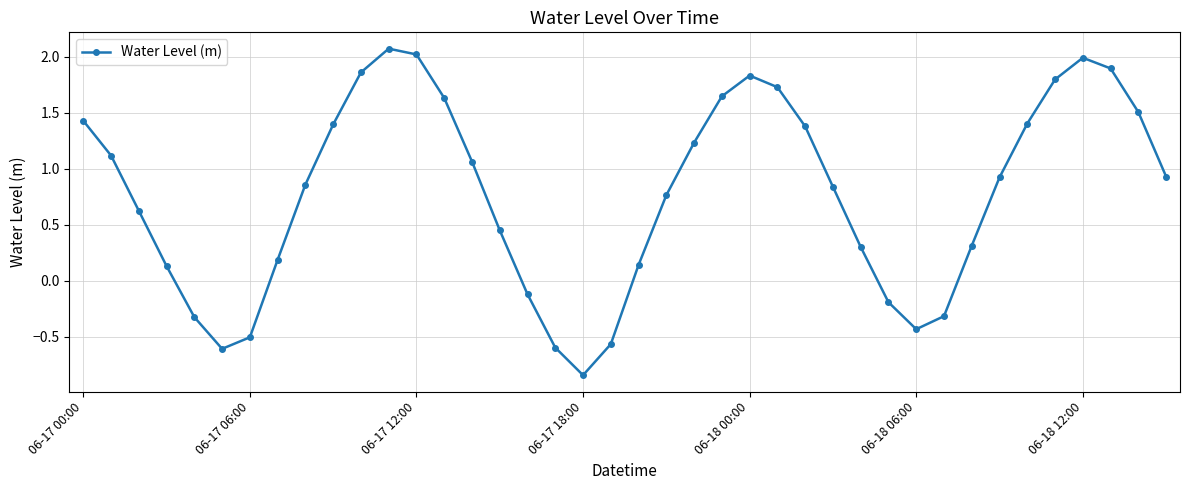

What is the difference between the second highest and minimum values?

2.9